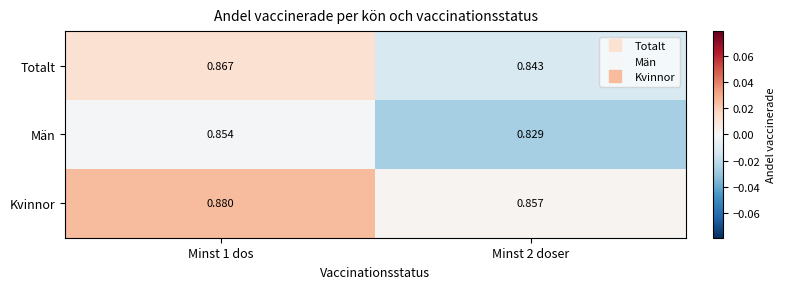

Which series has the largest range (max minus min)?

Män